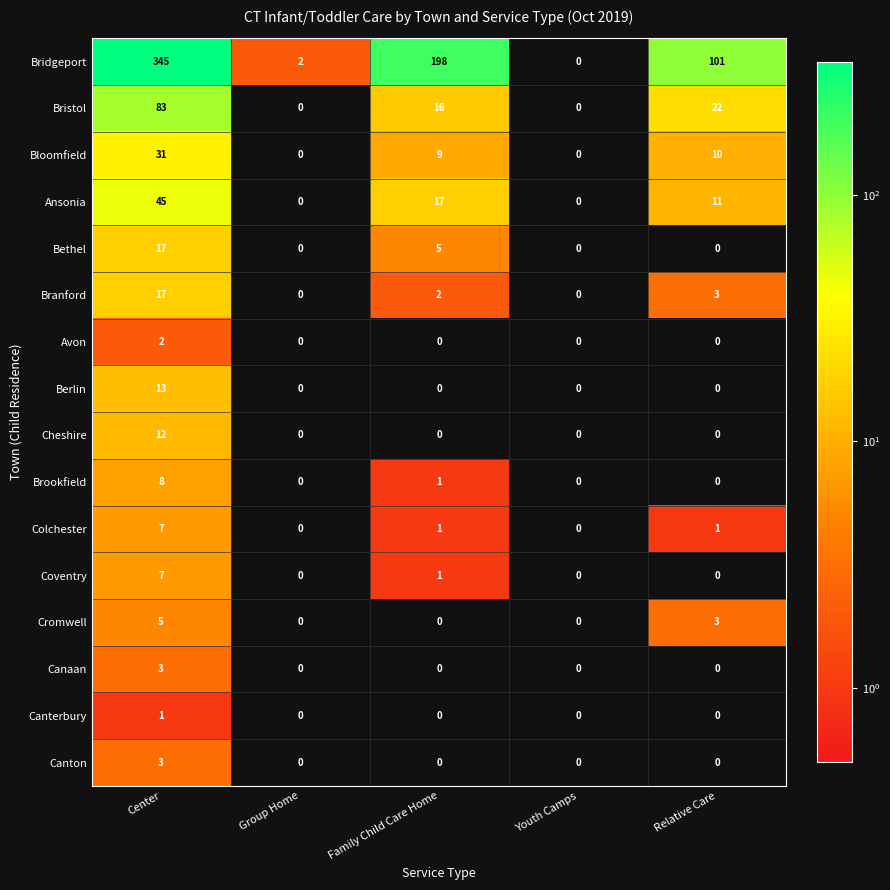

Which series has the largest range (max minus min)?

Bridgeport